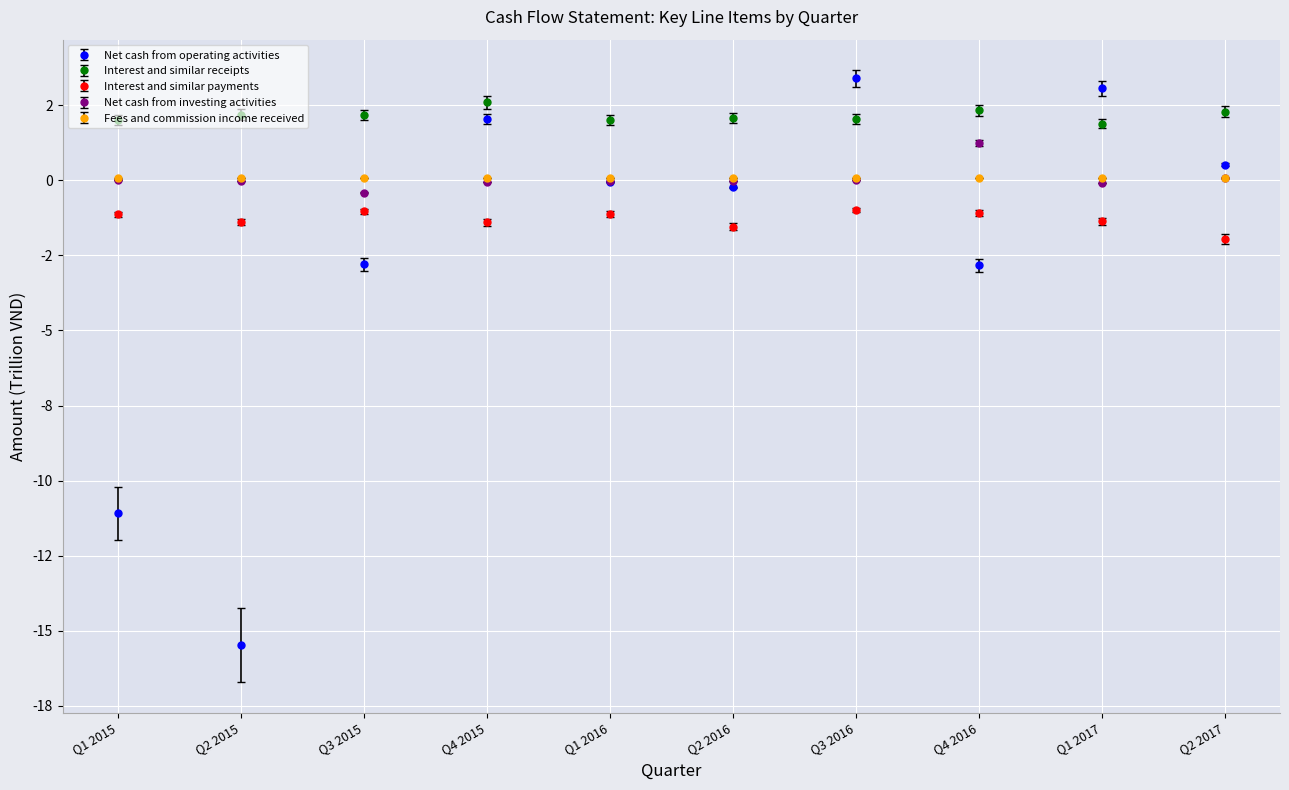

At which category does the chart reach its peak across all series?

Q3 2016